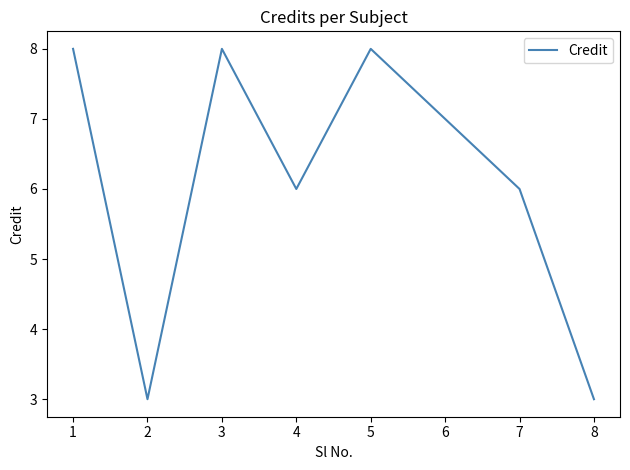

How many interior local peaks (higher than both neighbors) does the data have?

2